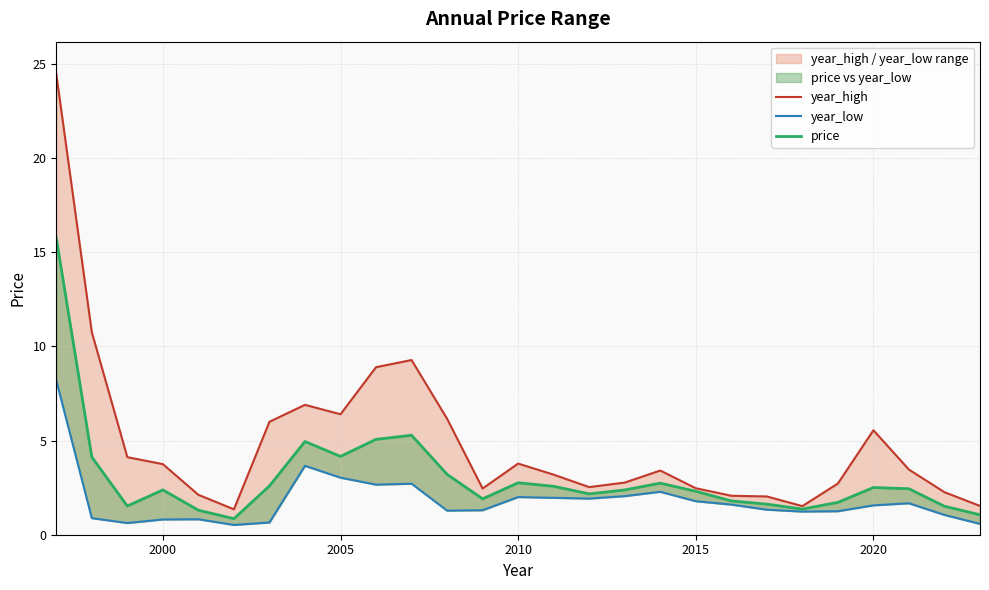

True or false: year_low and year_high intersect in this chart.

False